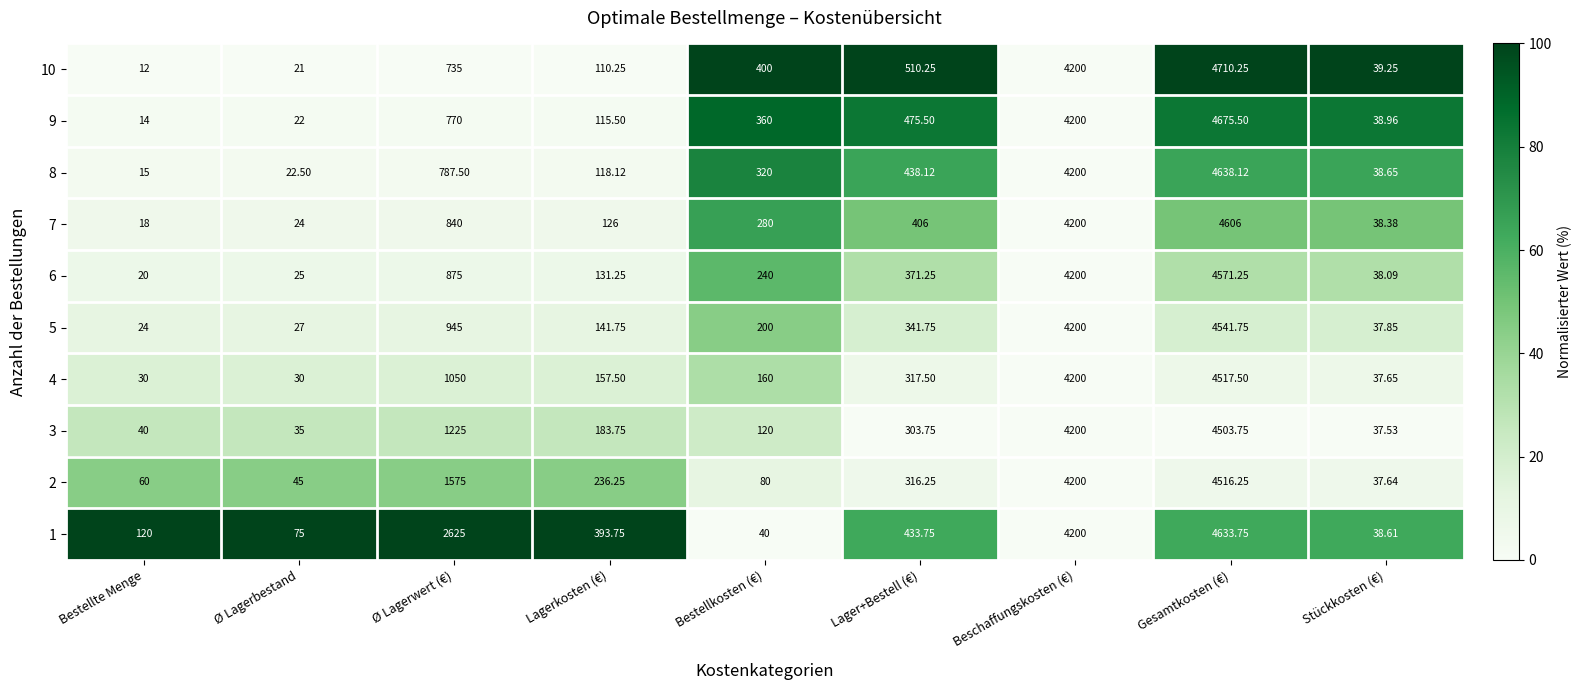

At which label does 6 first exceed 240?

Ø Lagerwert (€)